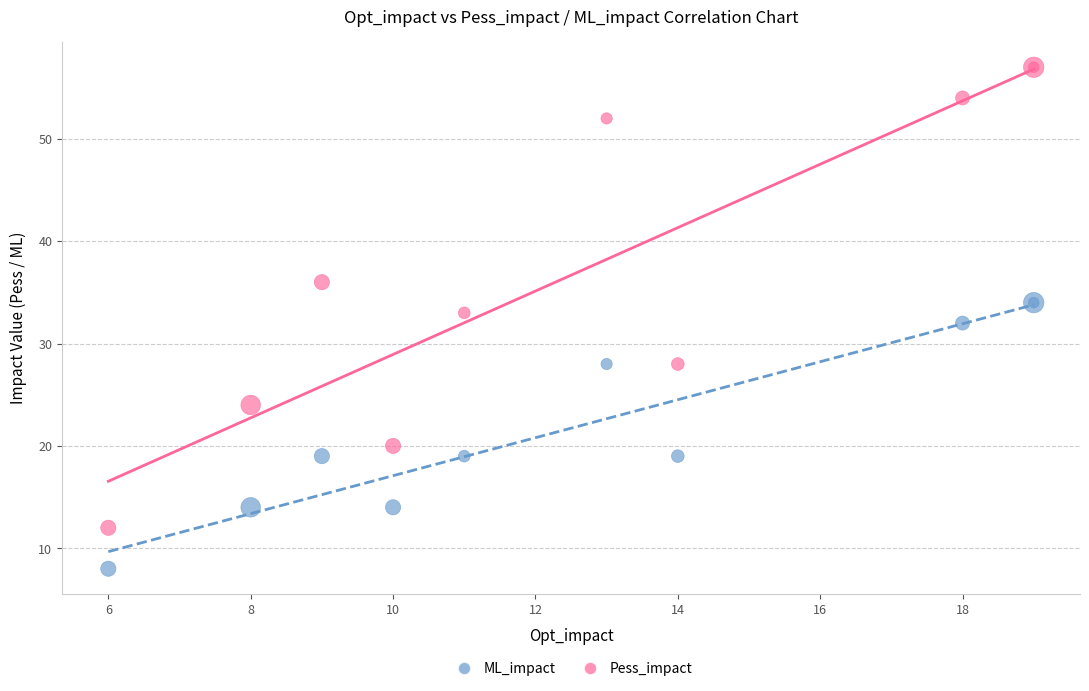

What is the X range (max minus min) for the scatter plot?

13